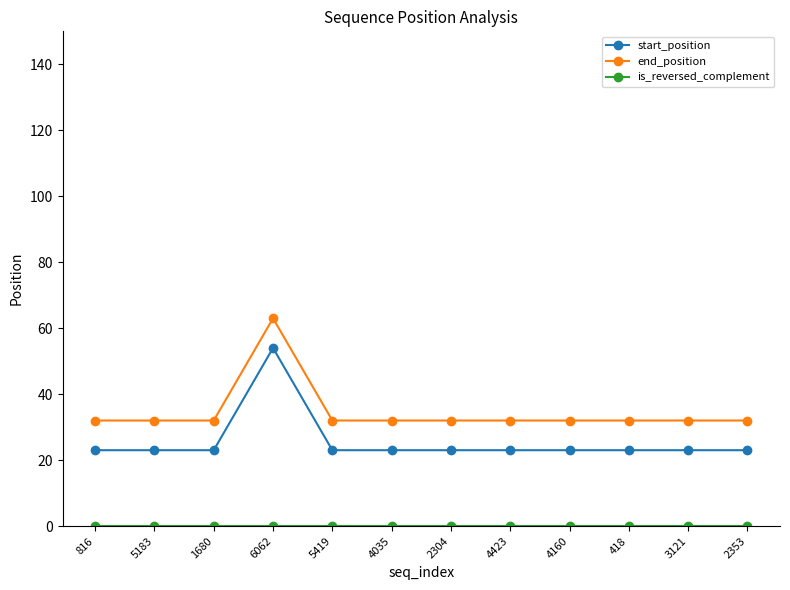

True or false: end_position and start_position intersect in this chart.

False